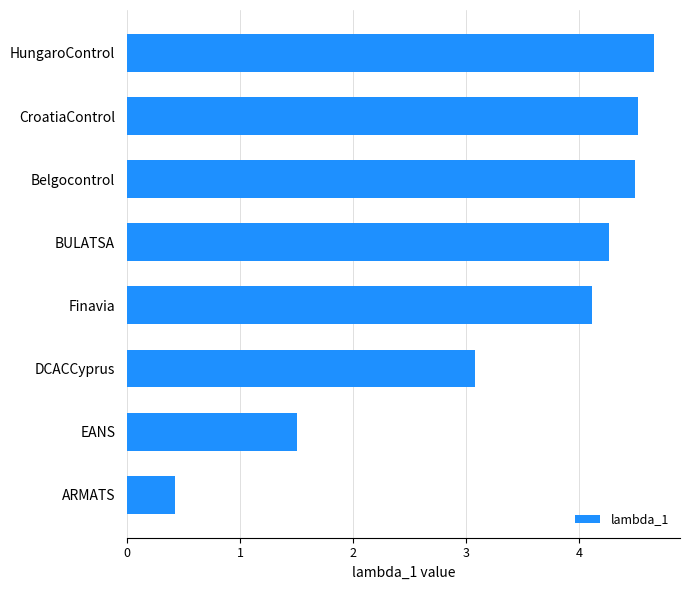

Reading bottom to top, extract all data points from this chart.

0.4	1.5	3.1	4.1	4.3	4.5	4.5	4.7